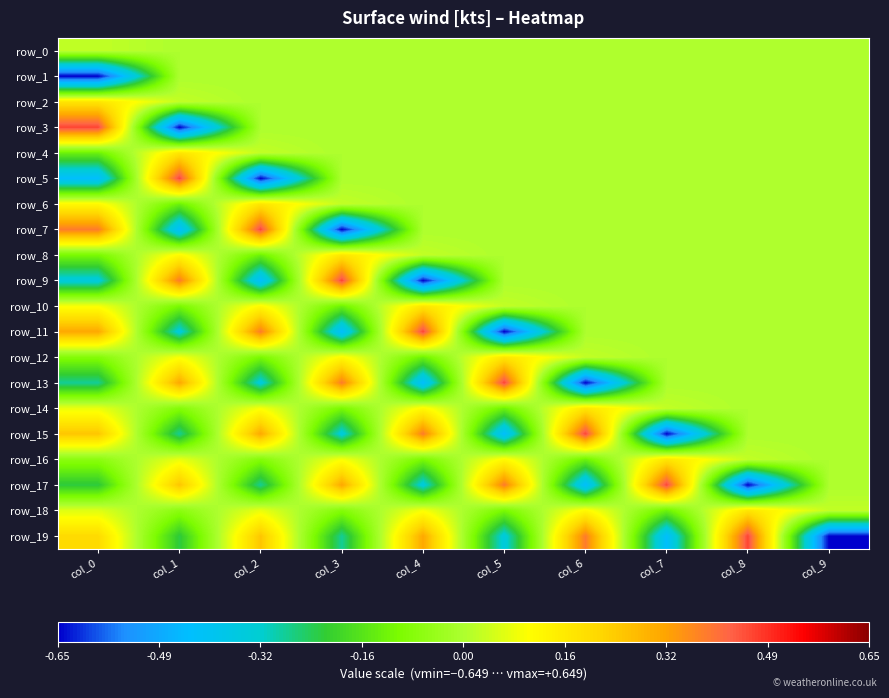

Which series changed the most between col_7 and col_8?

row_17